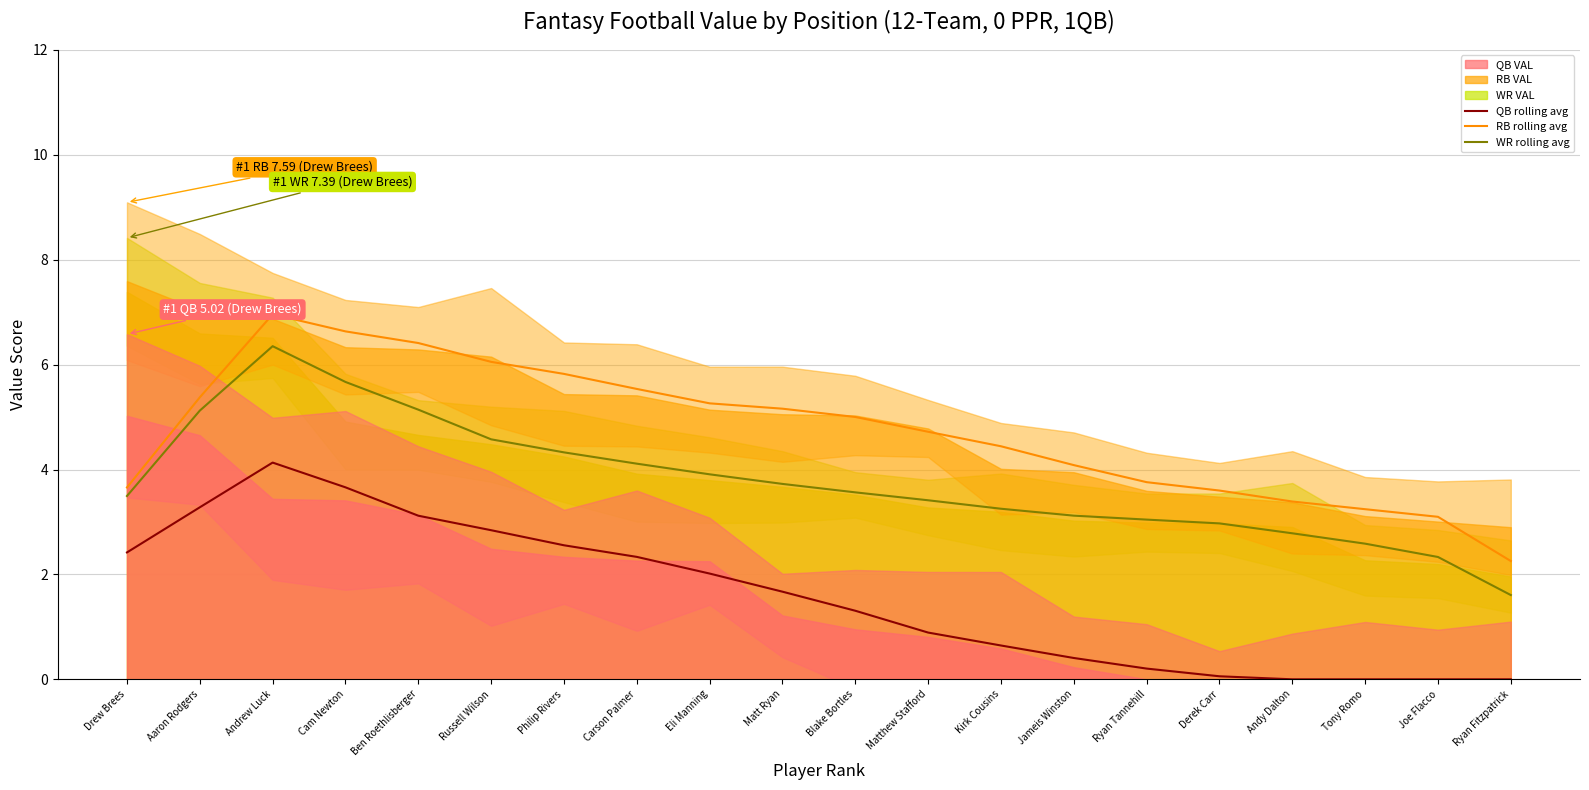

Reading left to right, extract all data points from this chart.

QB 4-pt rolling avg: Drew Brees=2.4	Aaron Rodgers=3.3	Andrew Luck=4.1	Cam Newton=3.7	Ben Roethlisberger=3.1	Russell Wilson=2.8	Philip Rivers=2.6	Carson Palmer=2.3	Eli Manning=2.0	Matt Ryan=1.7	Blake Bortles=1.3	Matthew Stafford=0.9	Kirk Cousins=0.6	Jameis Winston=0.4	Ryan Tannehill=0.2	Derek Carr=0.1	Andy Dalton=0.0	Tony Romo=0.0	Joe Flacco=0.0	Ryan Fitzpatrick=0.0
RB 4-pt rolling avg: Drew Brees=3.7	Aaron Rodgers=5.4	Andrew Luck=7.0	Cam Newton=6.6	Ben Roethlisberger=6.4	Russell Wilson=6.1	Philip Rivers=5.8	Carson Palmer=5.5	Eli Manning=5.3	Matt Ryan=5.2	Blake Bortles=5.0	Matthew Stafford=4.7	Kirk Cousins=4.4	Jameis Winston=4.1	Ryan Tannehill=3.8	Derek Carr=3.6	Andy Dalton=3.4	Tony Romo=3.2	Joe Flacco=3.1	Ryan Fitzpatrick=2.3
WR 4-pt rolling avg: Drew Brees=3.5	Aaron Rodgers=5.1	Andrew Luck=6.4	Cam Newton=5.7	Ben Roethlisberger=5.1	Russell Wilson=4.6	Philip Rivers=4.3	Carson Palmer=4.1	Eli Manning=3.9	Matt Ryan=3.7	Blake Bortles=3.6	Matthew Stafford=3.4	Kirk Cousins=3.3	Jameis Winston=3.1	Ryan Tannehill=3.0	Derek Carr=3.0	Andy Dalton=2.8	Tony Romo=2.6	Joe Flacco=2.3	Ryan Fitzpatrick=1.6